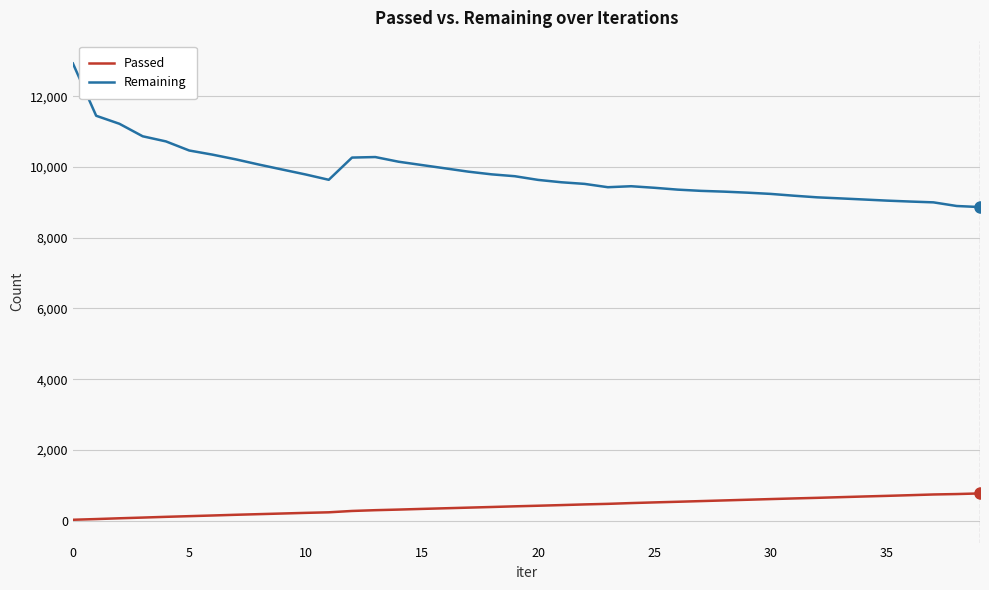

What is the average value of the Passed series?

408